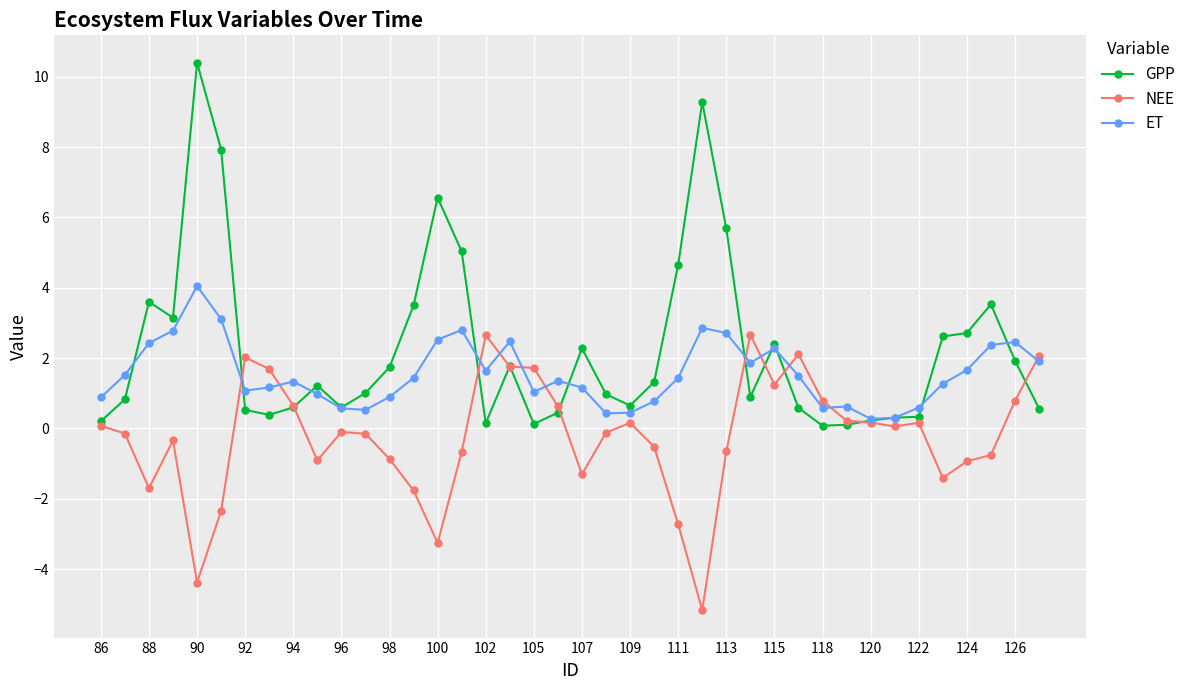

How many distinct data groups are displayed?

3